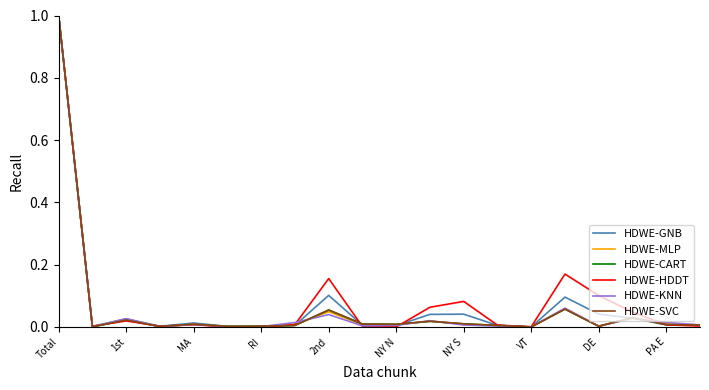

What is the maximum value shown in the chart?

1.0